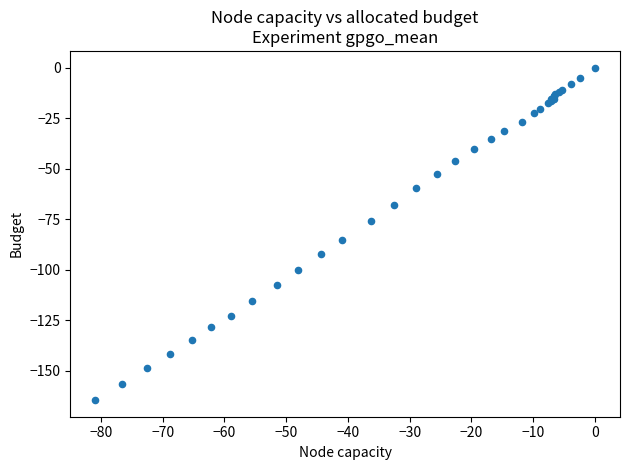

What Y value in the scatter plot is closest to -82?

-85.1